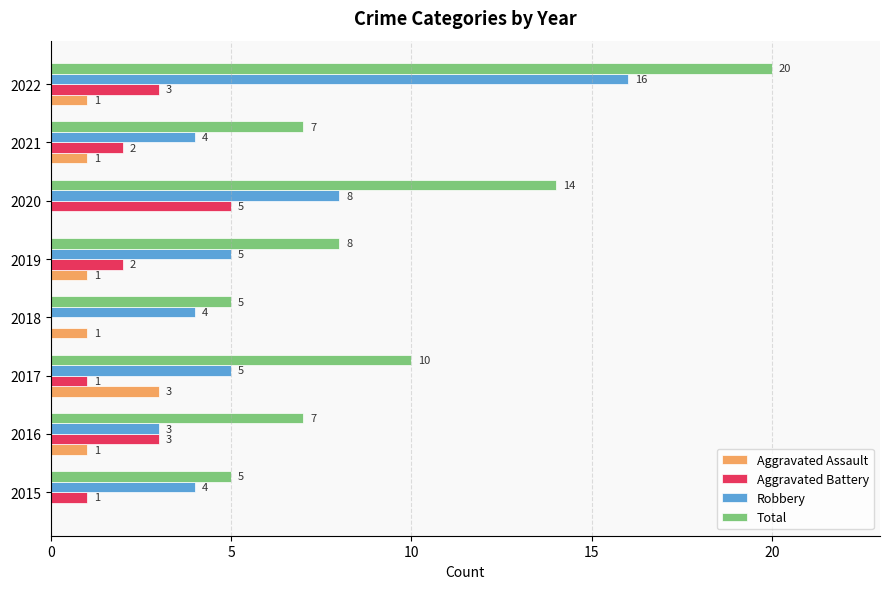

Which series has the largest total across all categories?

Total